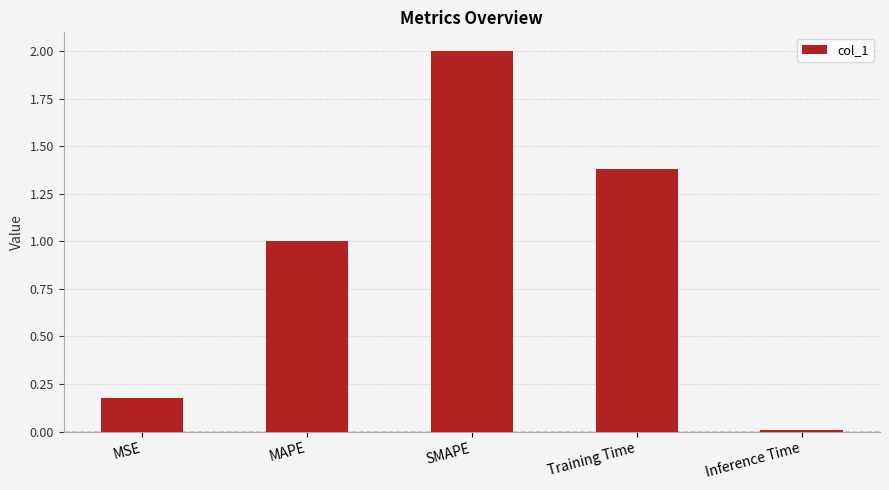

Is it true that the value at Training Time is 1.4?

True